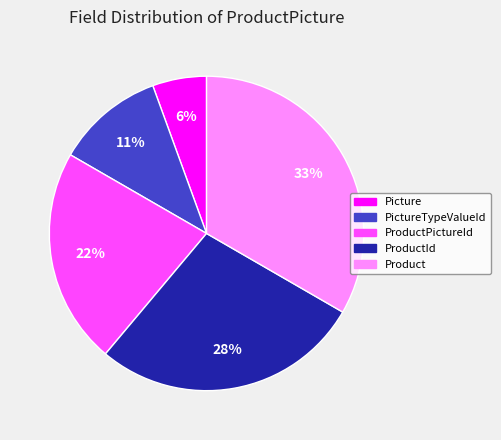

Count the number of slices in the pie.

5